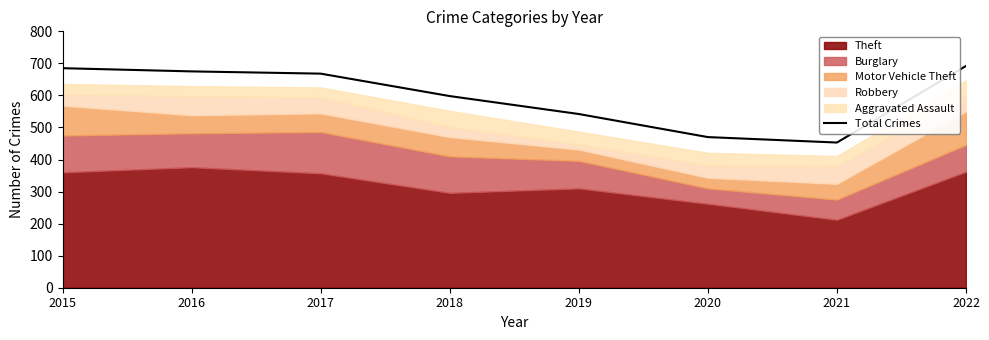

How many points are lower than both their immediate neighbors (excluding endpoints)?

1